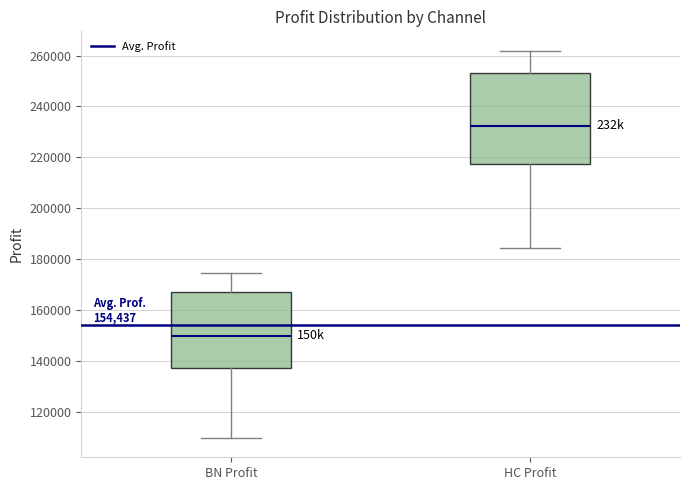

Where is the upper edge of the box for BN Profit on the y-axis? The values are not printed on the chart, so give them approximately, as read against the axis.

168000